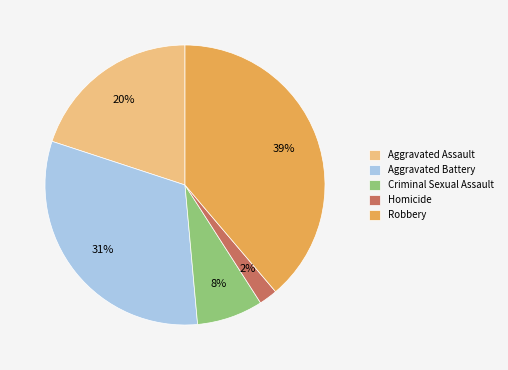

How many segments does this pie chart have?

5